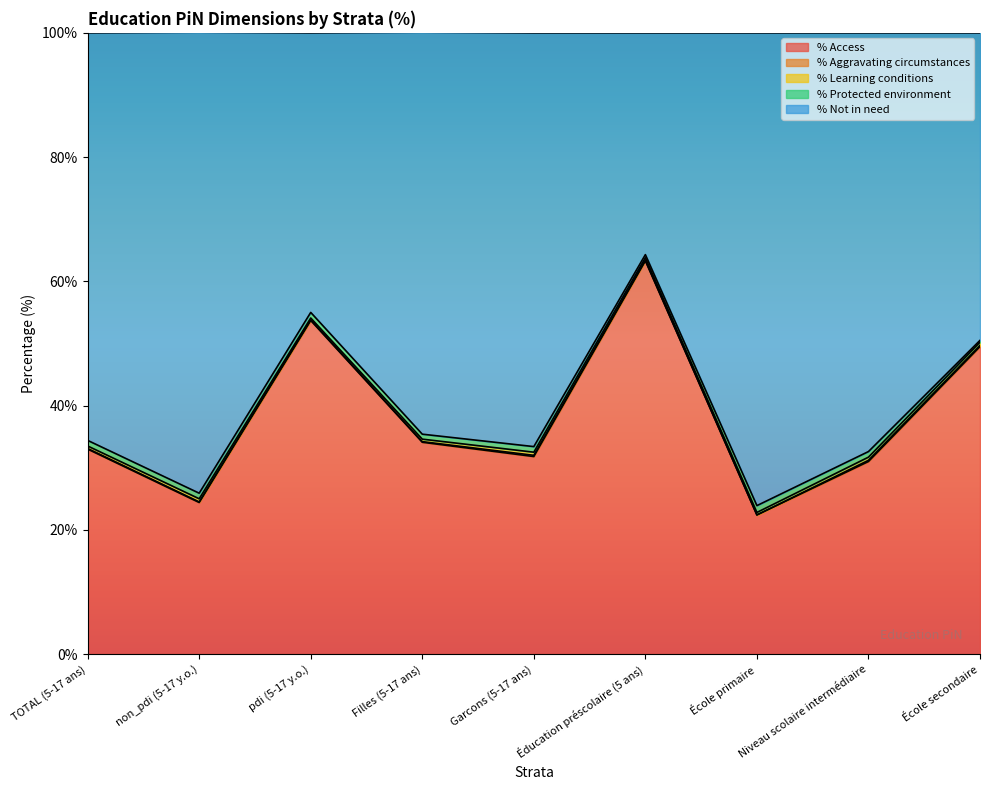

Is it true that % Not in need equals 65.6 at TOTAL (5-17 ans)?

True